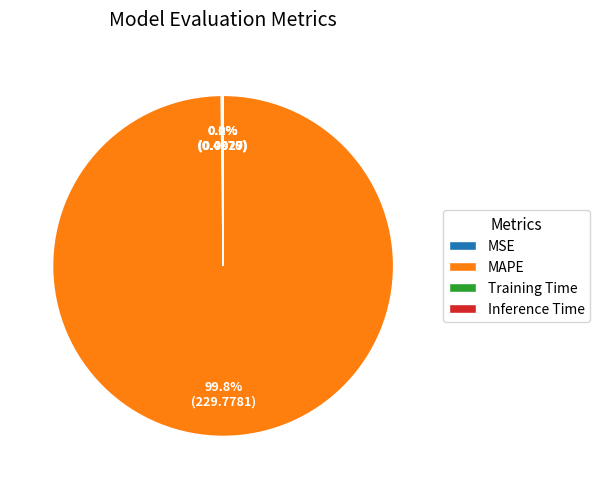

Which category has the biggest portion of the pie?

MAPE